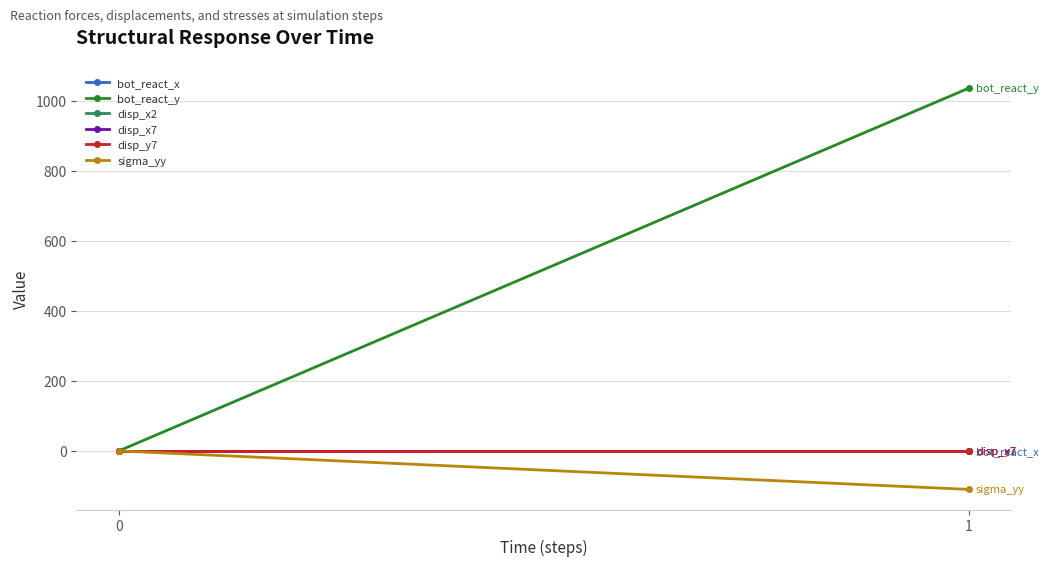

What is the spread (max minus min) of values at 1?

1145.6